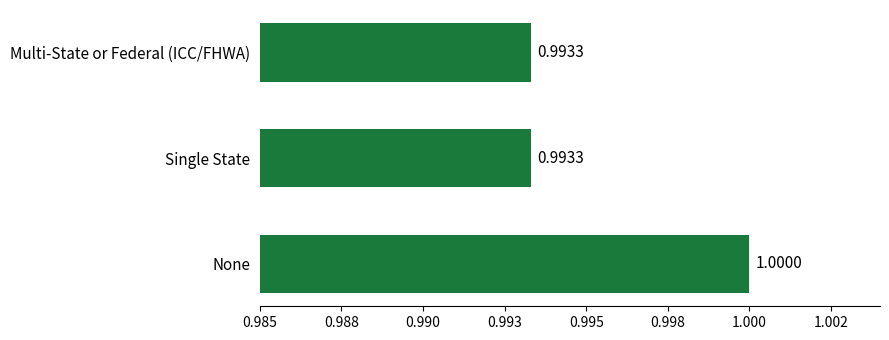

Does the chart contain stacked bars?

No